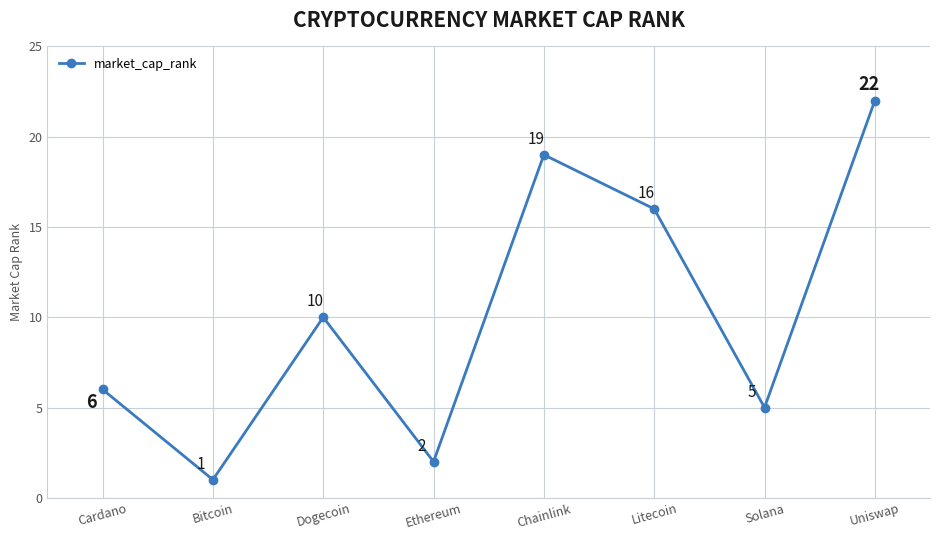

Which category has the highest value across all series?

Uniswap